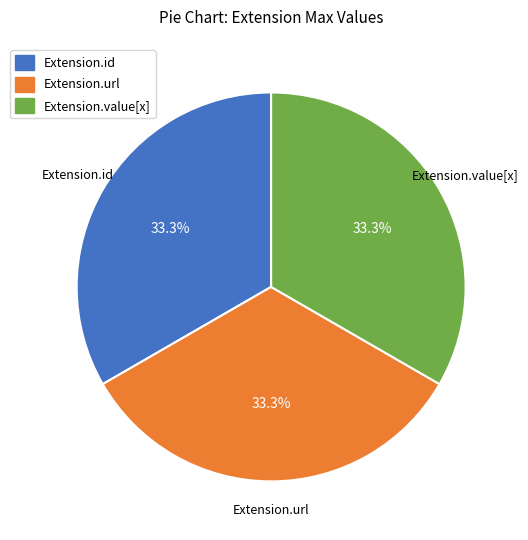

Is Extension.url the majority of the pie?

No